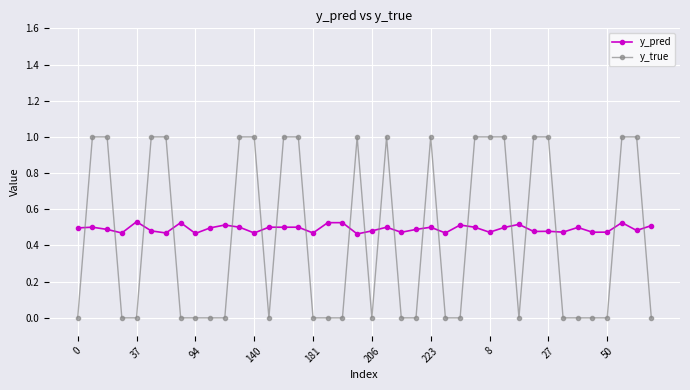

What is the highest value of the y_true series?

1.0